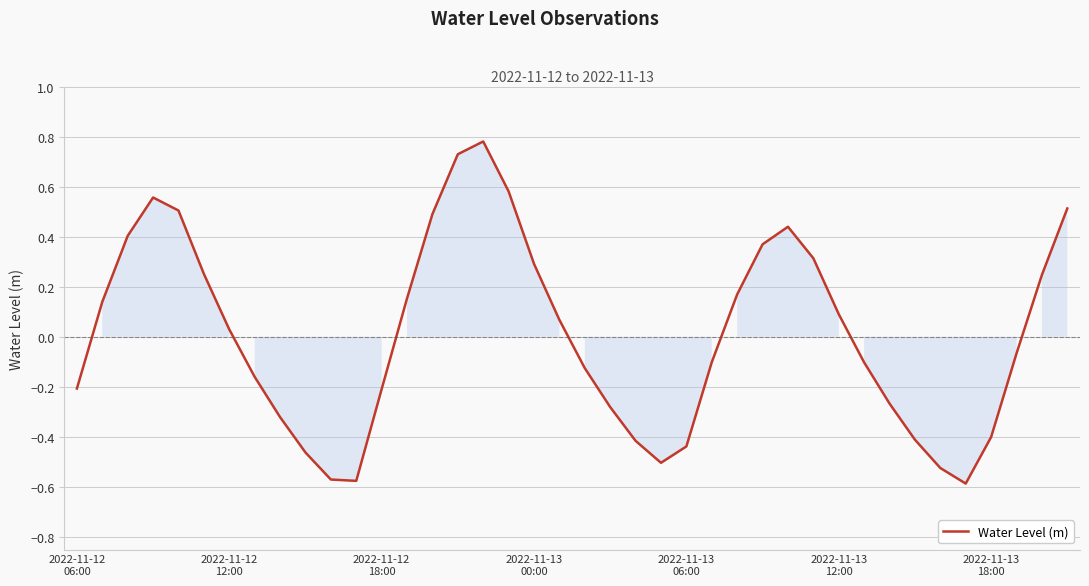

What is the maximum value shown in the chart?

0.8